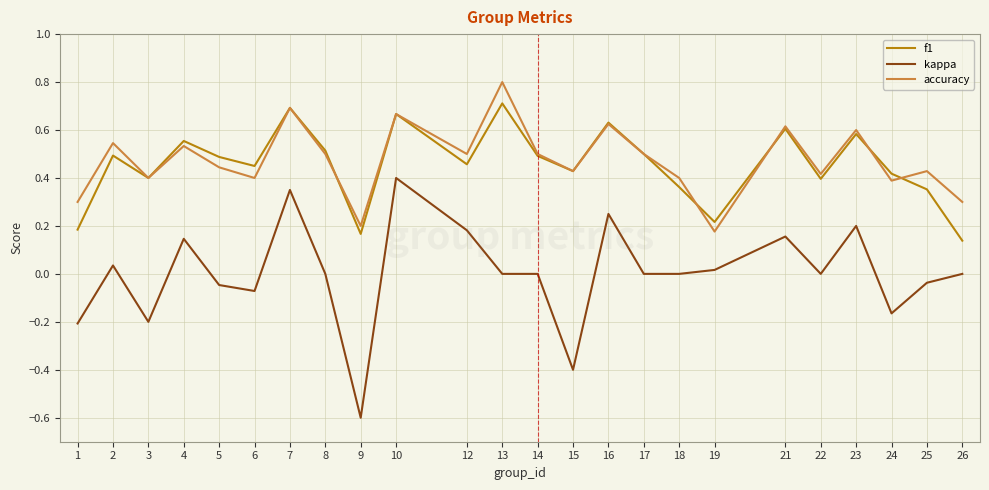

True or false: accuracy and kappa cross at least once.

False